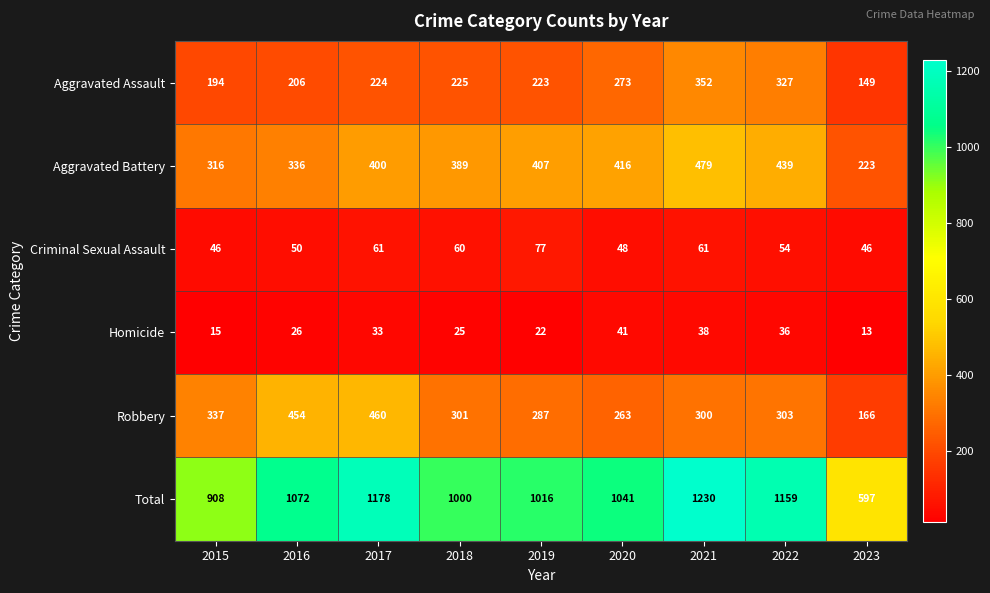

The Robbery series shows 460 at 2017. True or false?

True